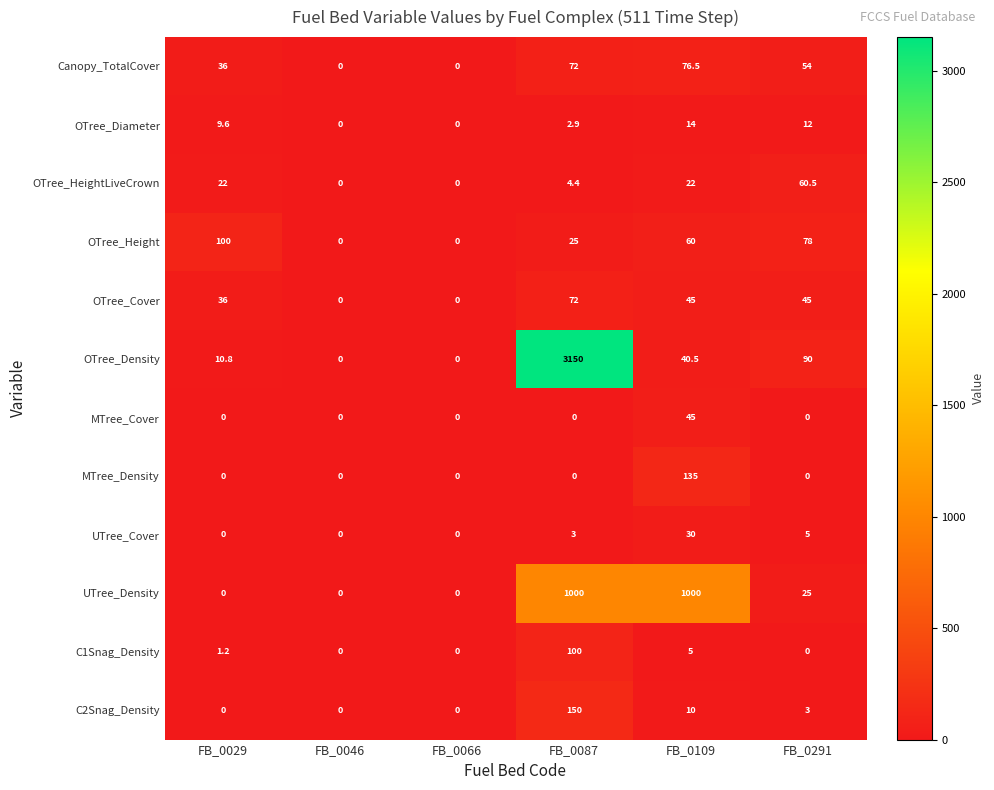

Which series has the largest range (max minus min)?

OTree_Density